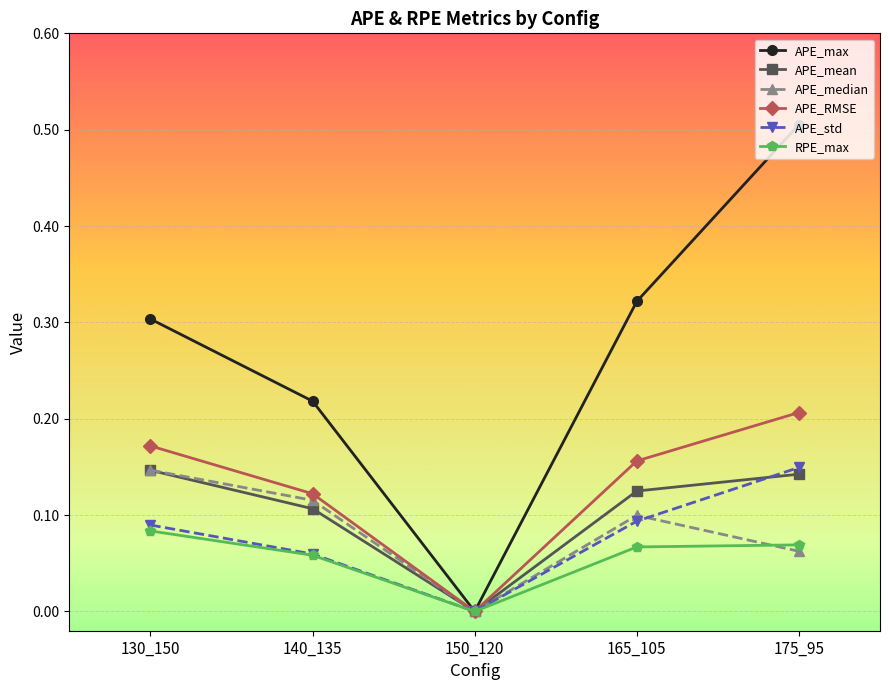

Which series changed the most between 130_150 and 140_135?

APE_max